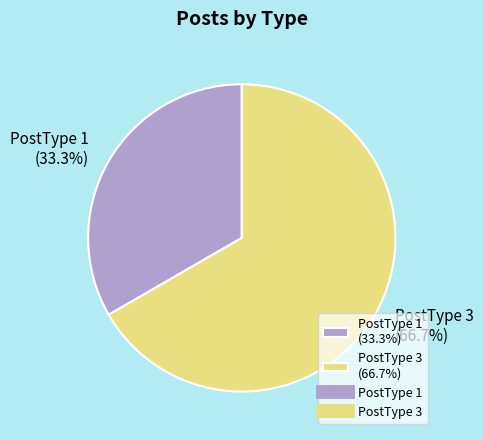

How many slices are in this pie chart?

2